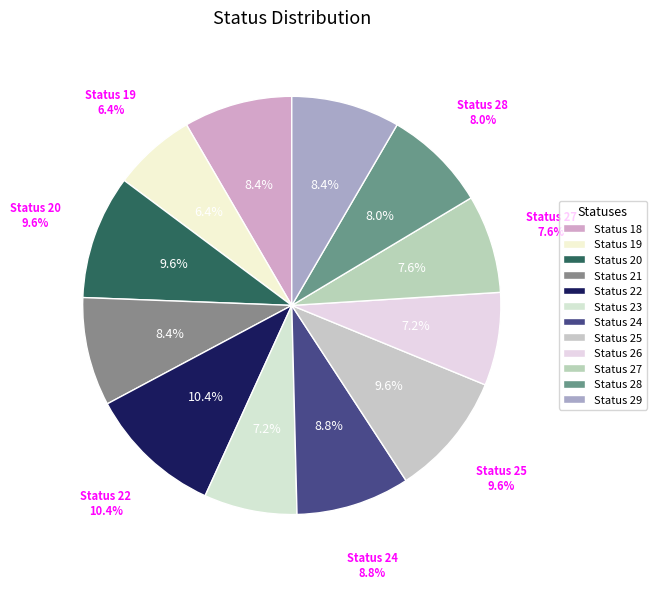

Is the sum of 26 and 19 greater than half?

No